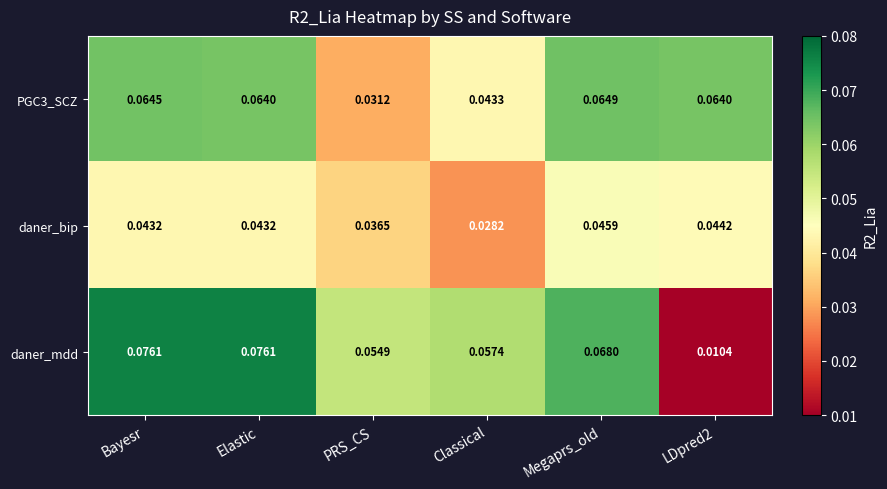

Which category has the lowest value in the daner_bip series?

Classical